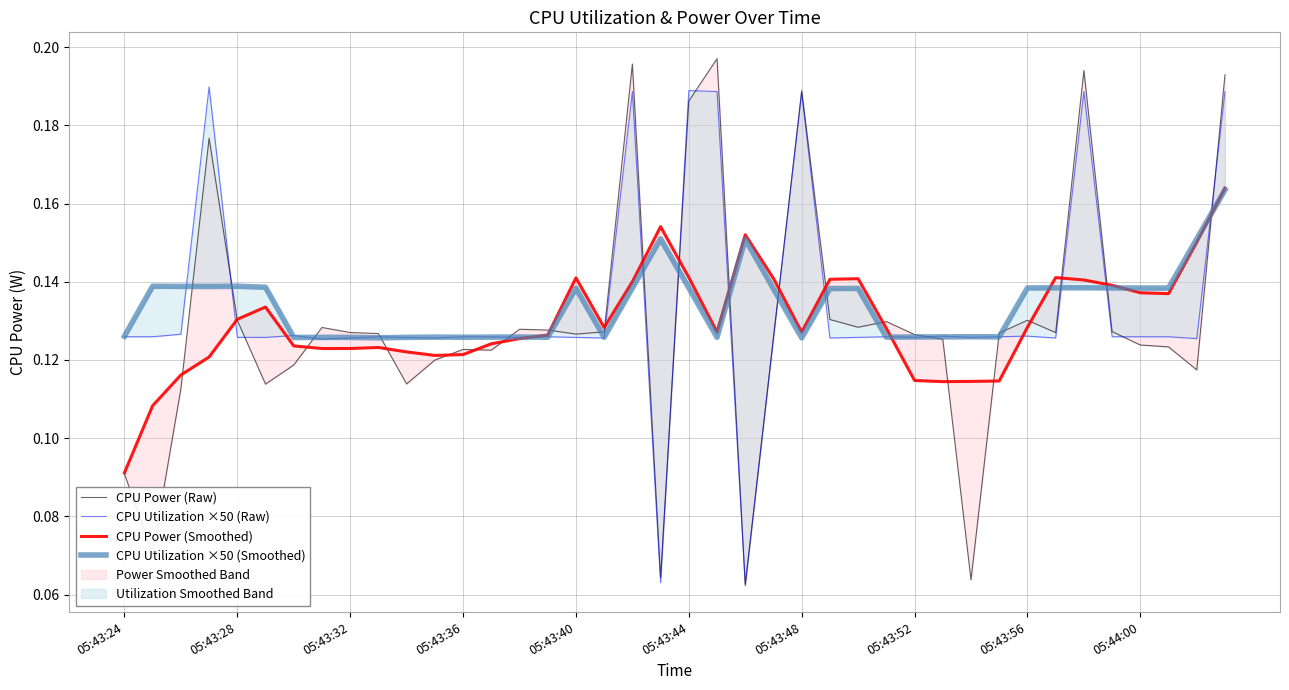

Which has a higher value, 17 or 38?

17